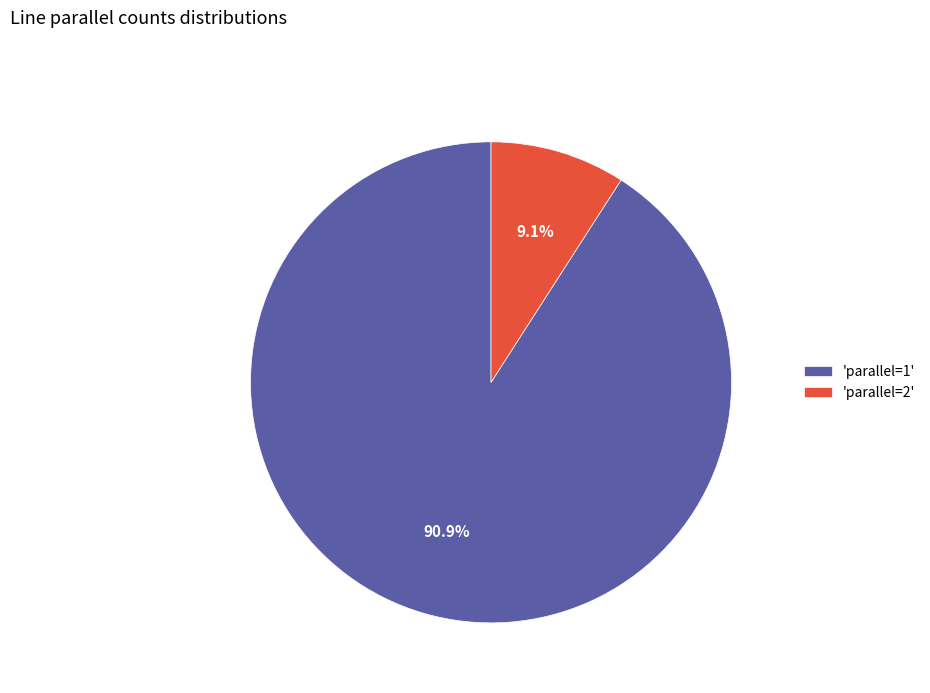

Do 'parallel=2' and 'parallel=1' together represent more than half of the pie?

Yes